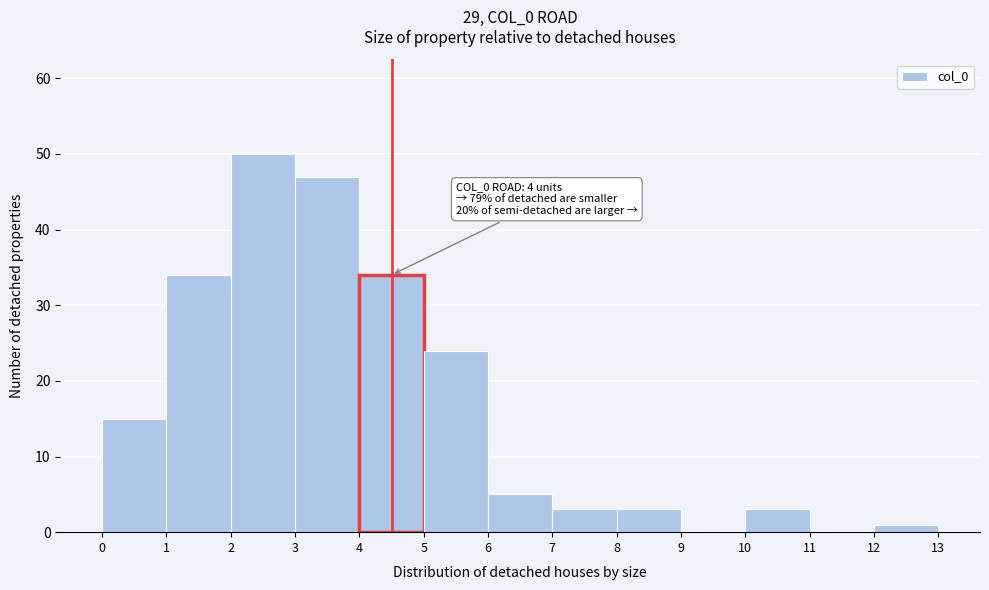

Which range on the x-axis has the tallest bar?

2 to 3